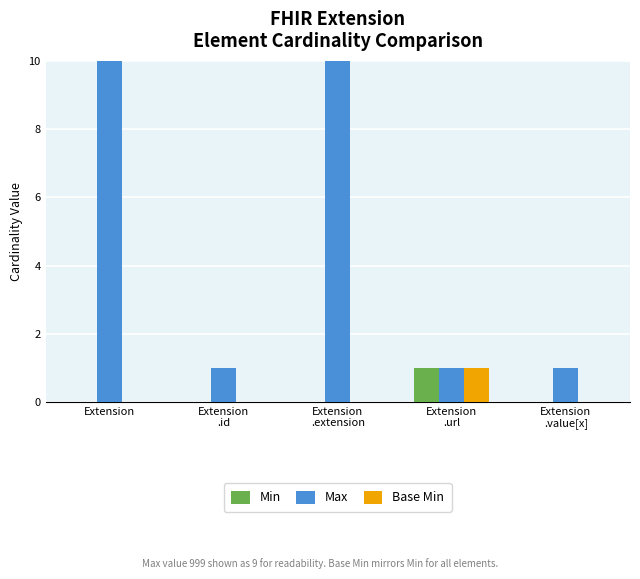

What are all the series names shown in the legend?

Min, Max, Base Min